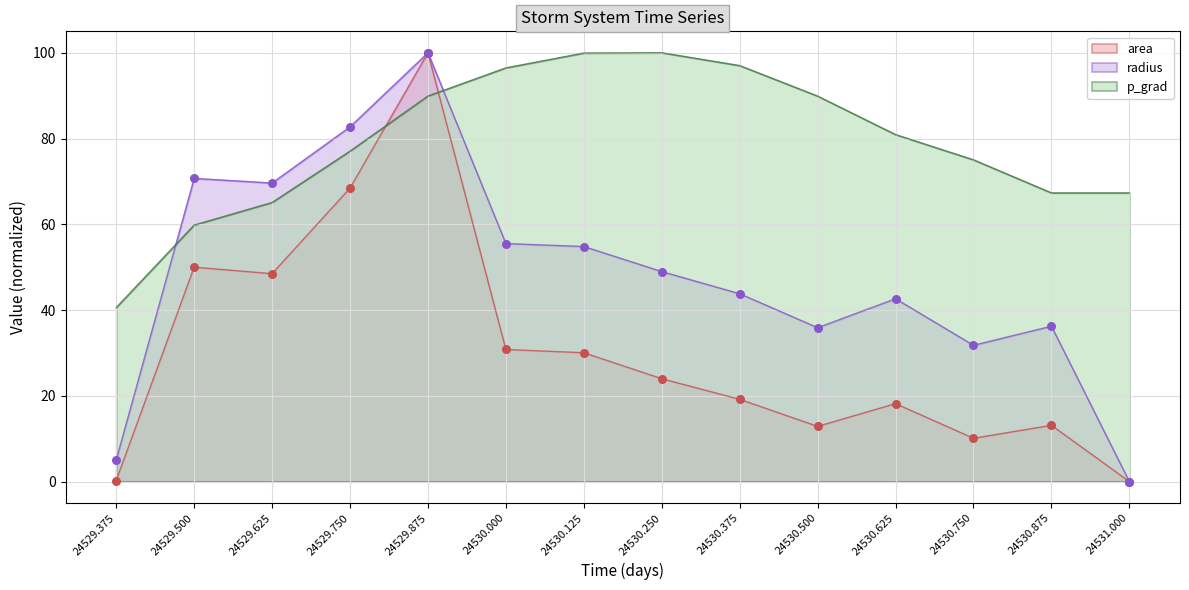

Which series contains the lowest Y value?

area